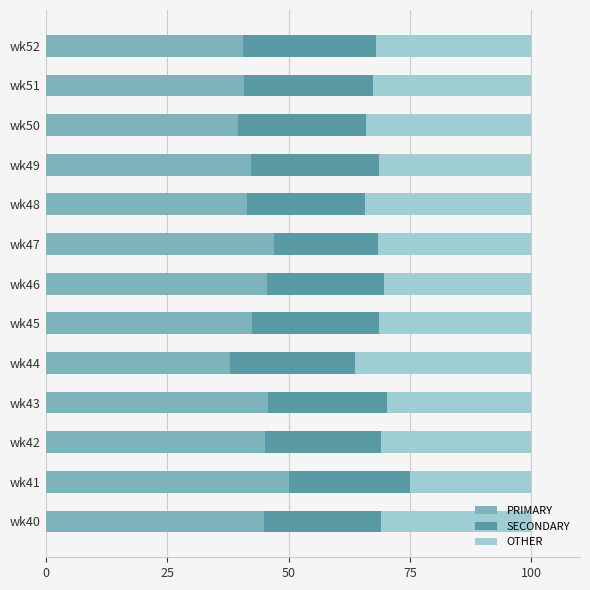

What is the minimum value for PRIMARY?

38.0